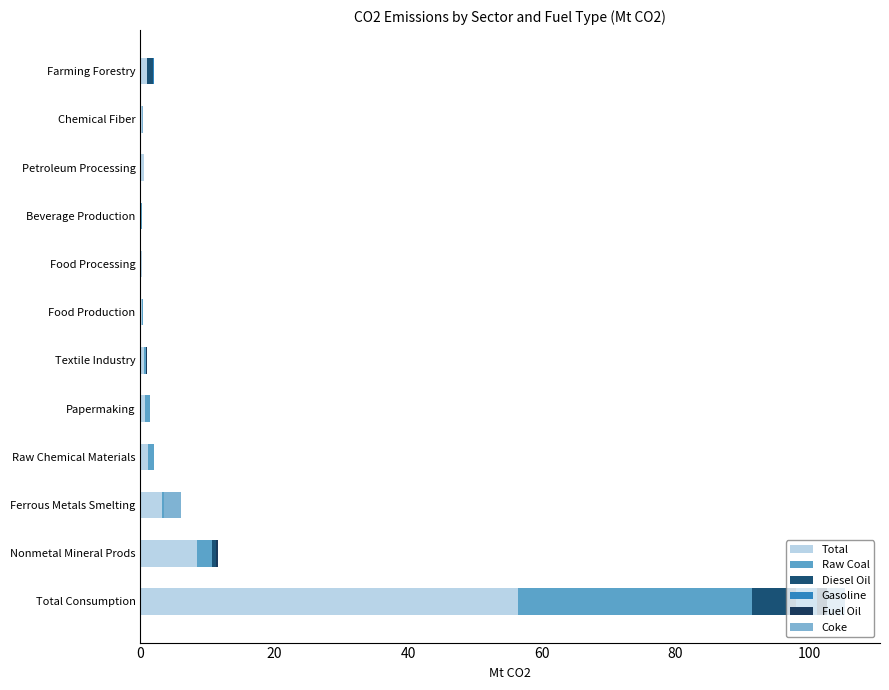

Which series has the largest range (max minus min)?

Total